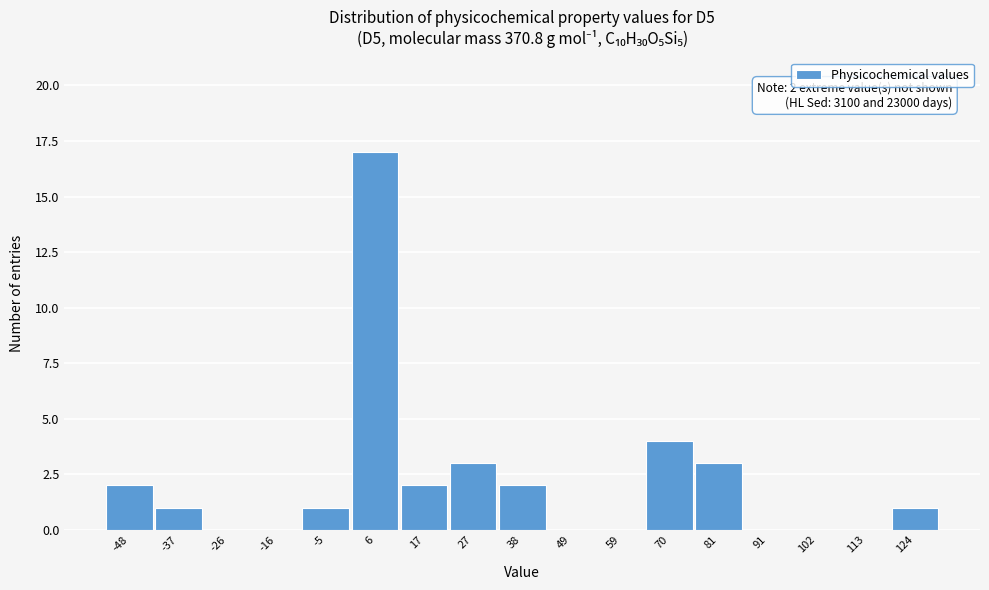

Which range on the x-axis has the tallest bar?

0 to 12